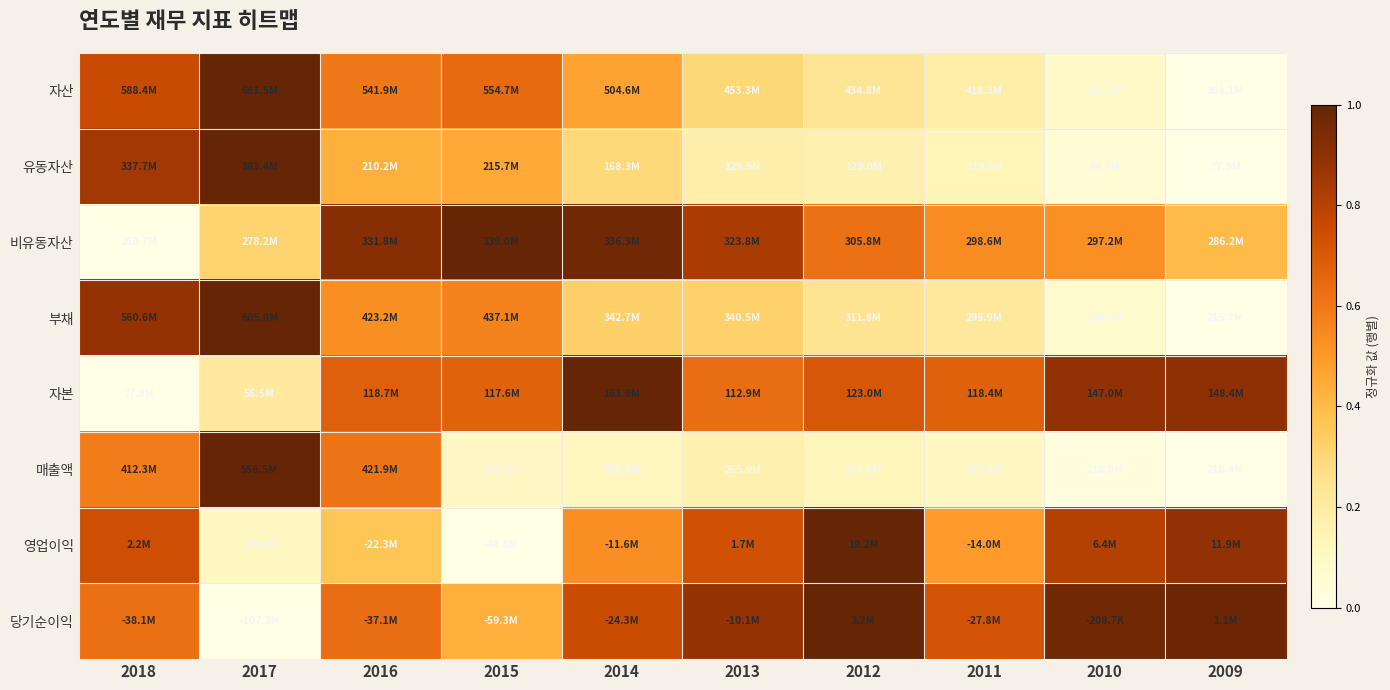

What is the greatest value displayed?

1.0